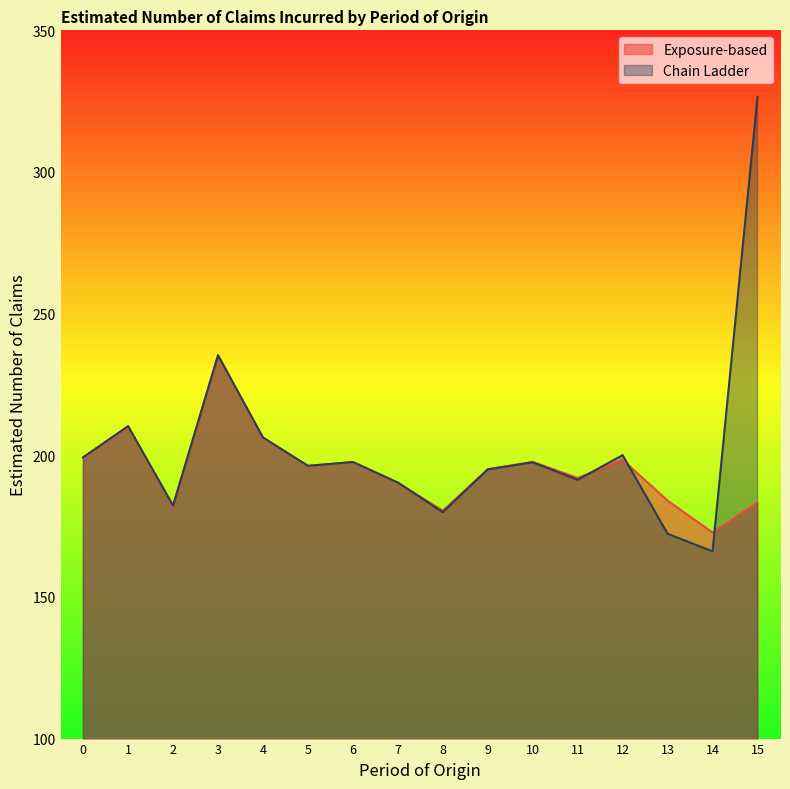

What is the sum of the Exposure-based values at 4 and 0?

405.2